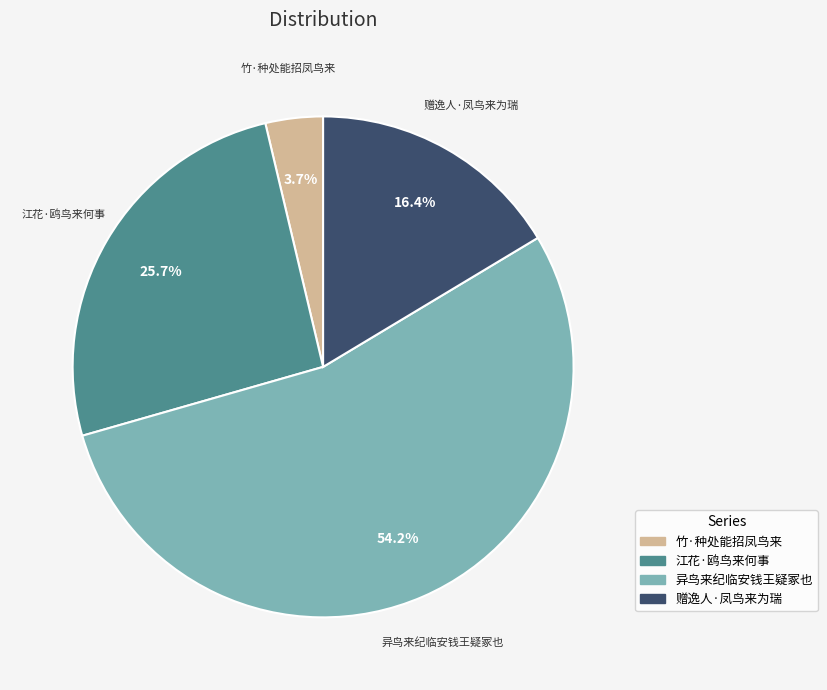

Between 赠逸人·凤鸟来为瑞 and 江花·鸥鸟来何事, which is larger?

江花·鸥鸟来何事